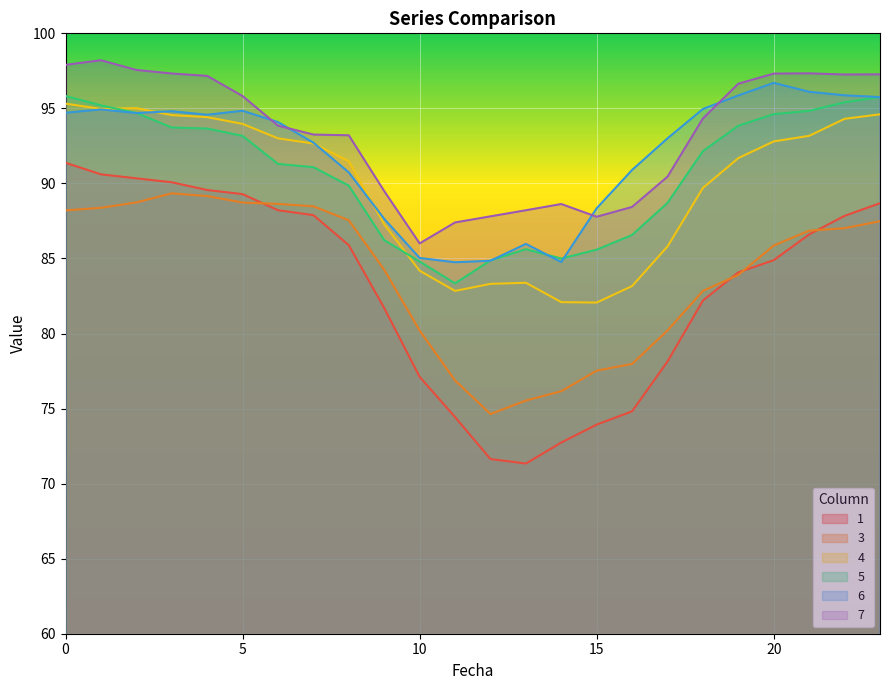

Which has a higher value, 7 or 3?

3